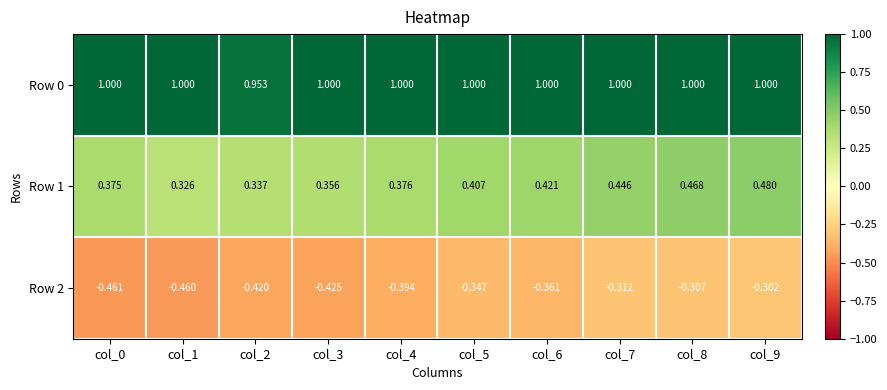

Is the value of Row 1 at col_4 greater than the value of Row 0 at col_8?

No